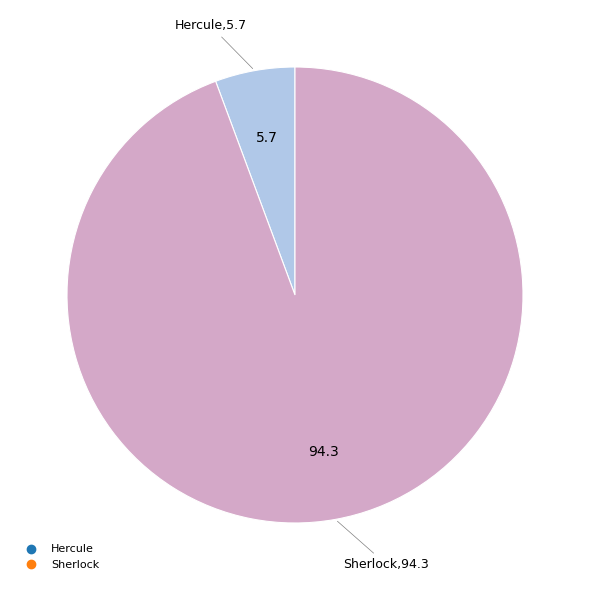

Does Sherlock account for over 50% of the chart?

Yes